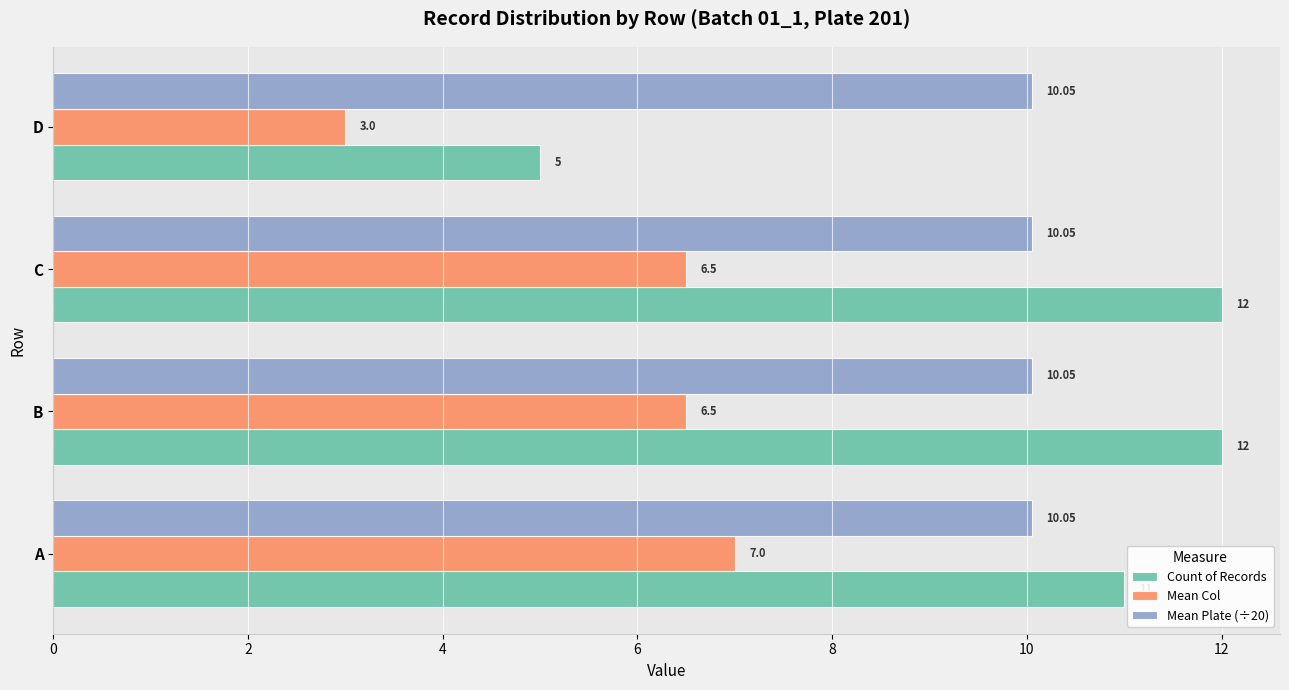

What is the spread (max minus min) of values at A?

4.0